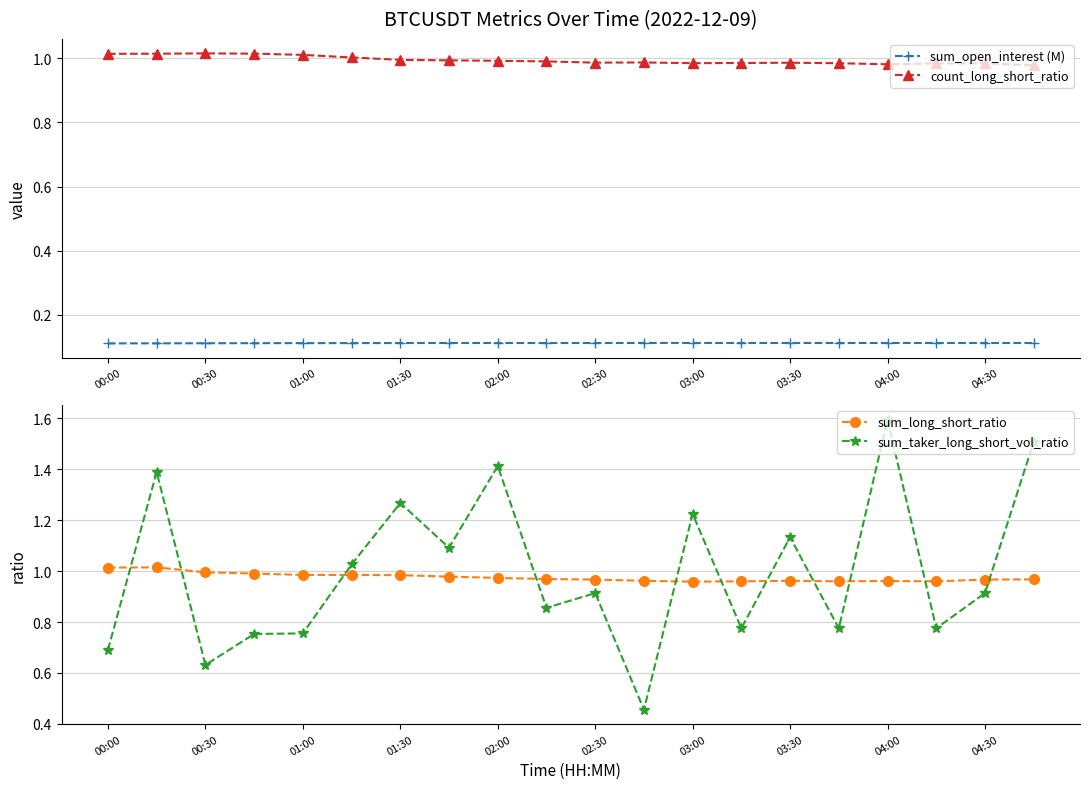

True or false: sum_long_short_ratio and sum_open_interest (M) intersect in this chart.

False